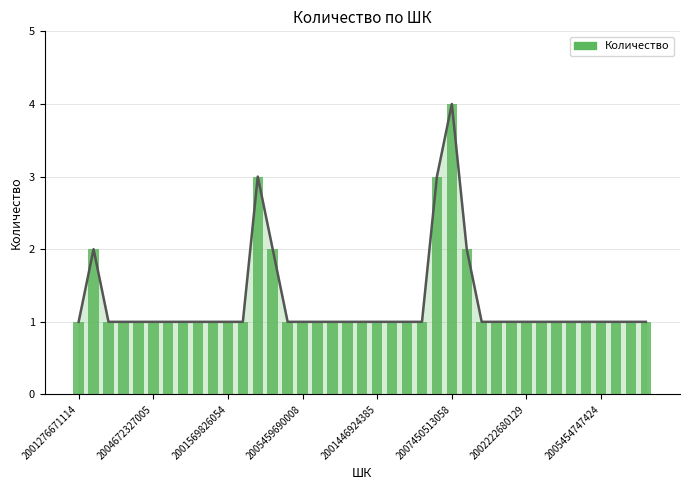

True or false: the data shows 1 at 8.

True